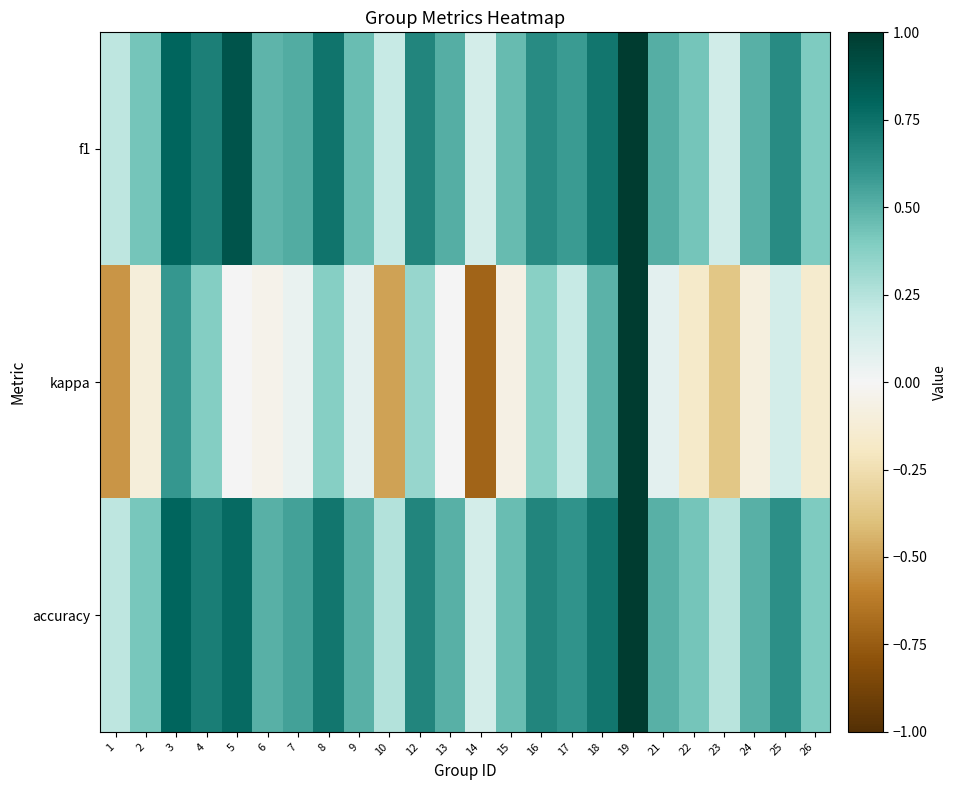

How many distinct data groups are displayed?

3